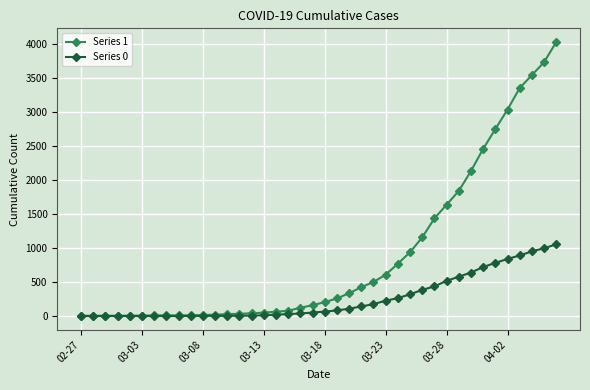

Count the number of categories in the chart.

40